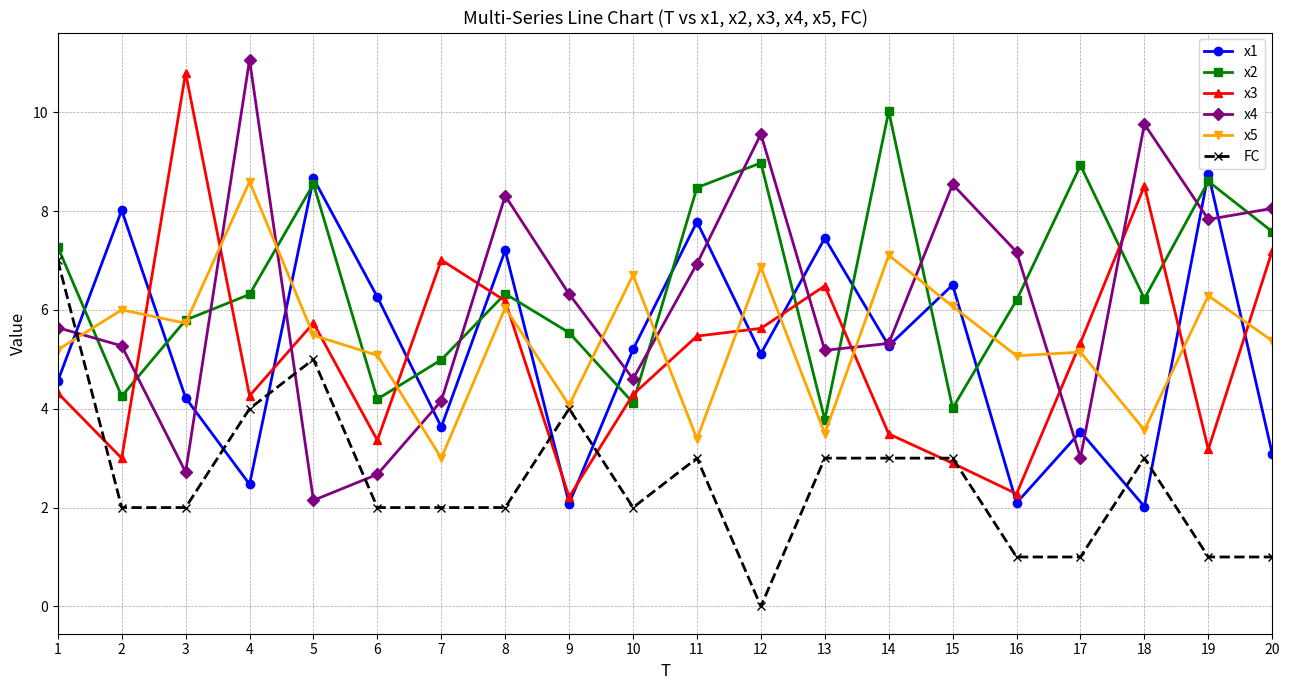

At which category does x2 reach its first local peak?

5